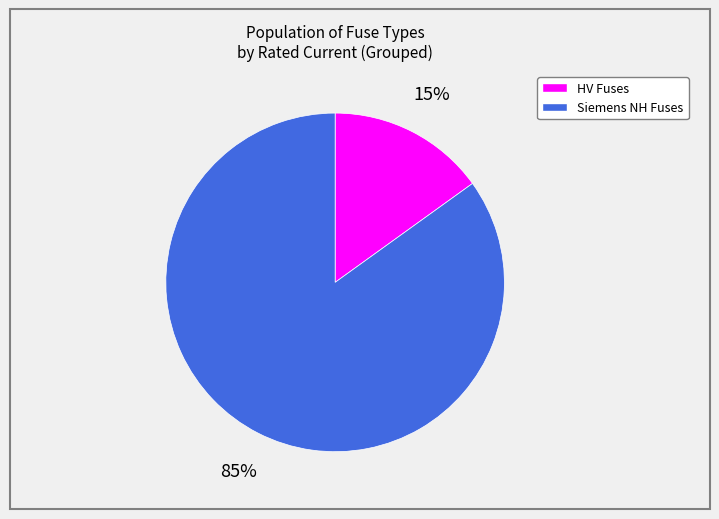

Is there a majority slice in this chart?

Yes